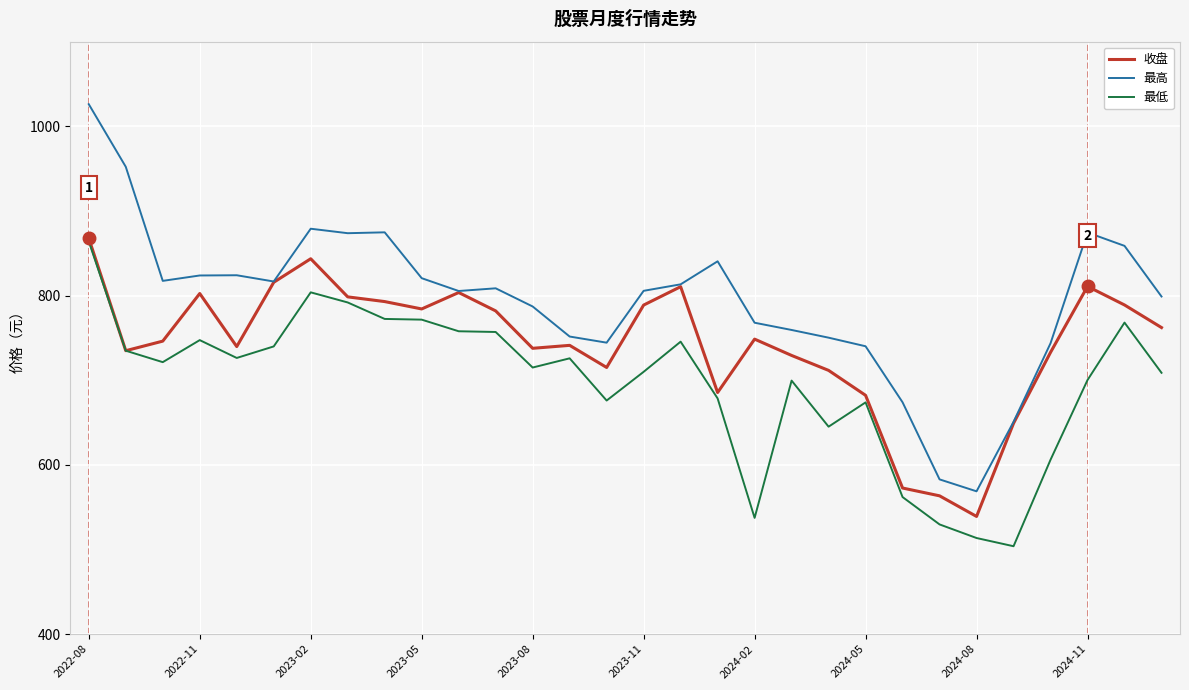

Which series has the widest spread of values?

最高